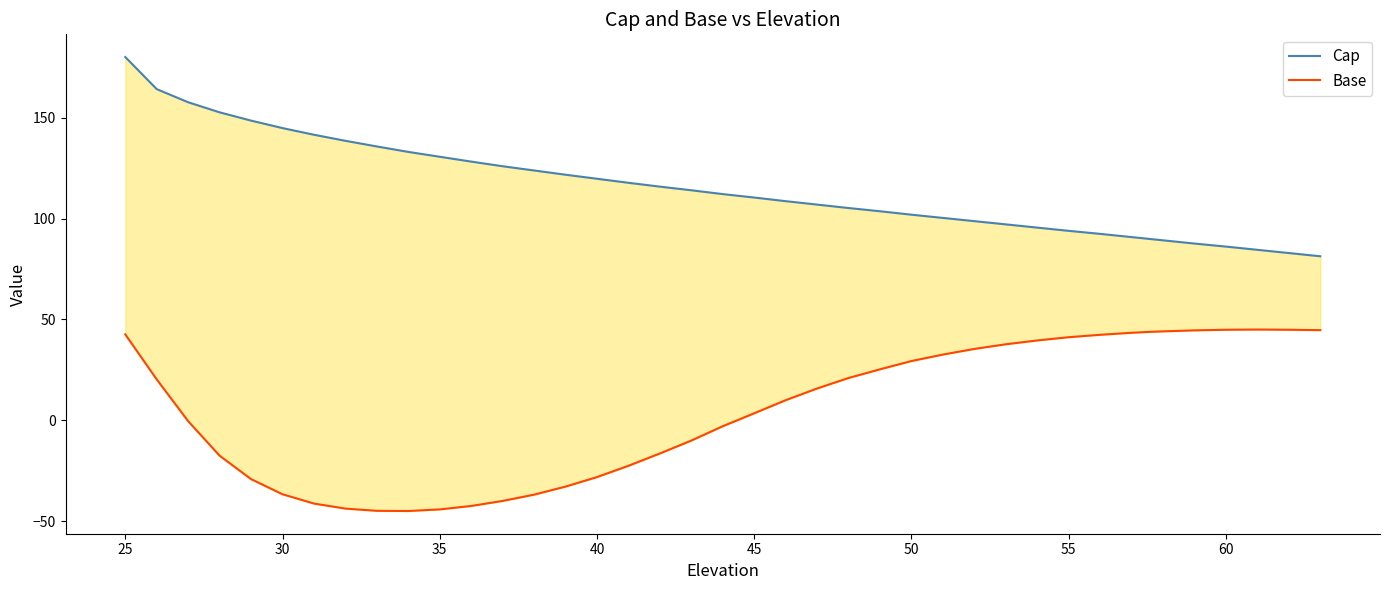

Reading right to left, what are all the values shown in this chart?

Cap: 81.3	82.9	84.5	86.1	87.6	89.2	90.0	90.8	92.4	93.9	95.5	97.1	98.7	100.3	101.9	103.6	105.2	106.9	108.6	110.4	112.1	114.0	115.8	117.7	119.7	121.7	123.8	125.9	128.2	130.6	133.0	135.7	138.5	141.5	144.8	148.5	152.6	157.6	164.1	180.0
Base: 44.7	44.9	45.0	44.9	44.6	44.1	43.8	43.4	42.4	41.2	39.6	37.7	35.4	32.6	29.4	25.3	21.0	15.8	10.0	3.5	-2.9	-10.0	-16.4	-22.5	-28.1	-32.8	-36.8	-39.9	-42.4	-44.1	-44.9	-44.8	-43.7	-41.2	-36.6	-29.1	-17.5	-0.4	20.3	42.6